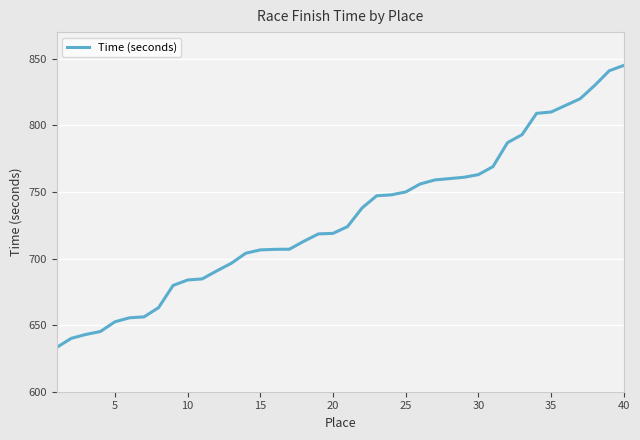

What is the difference between the maximum and minimum values?

211.7